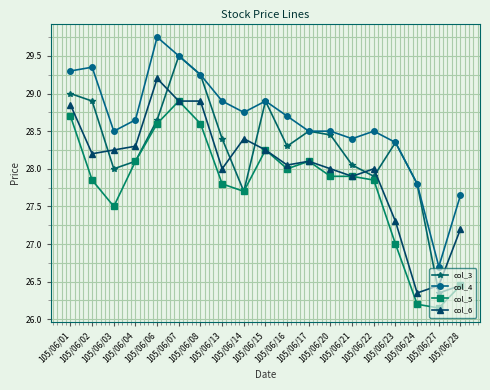

Which series has the largest range (max minus min)?

col_3